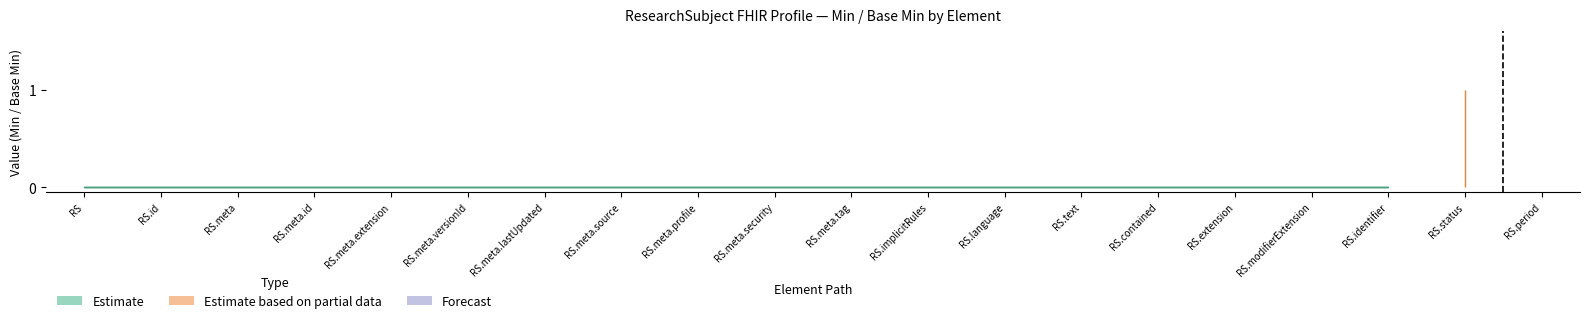

Reading left to right, transcribe all the data shown in this chart.

Base Min: 0	0	0	0	0	0	0	0	0	0	0	0	0	0	0	0	0	0	1	0
Min: 0	0	0	0	0	0	0	0	0	0	0	0	0	0	0	0	0	0	1	0